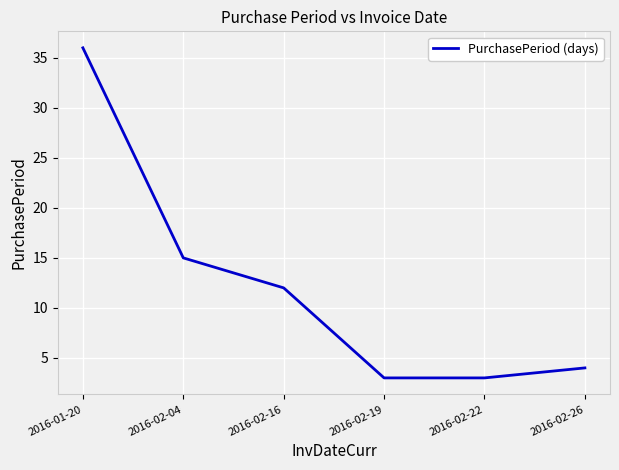

The value at 2016-02-16 is 20. True or false?

False